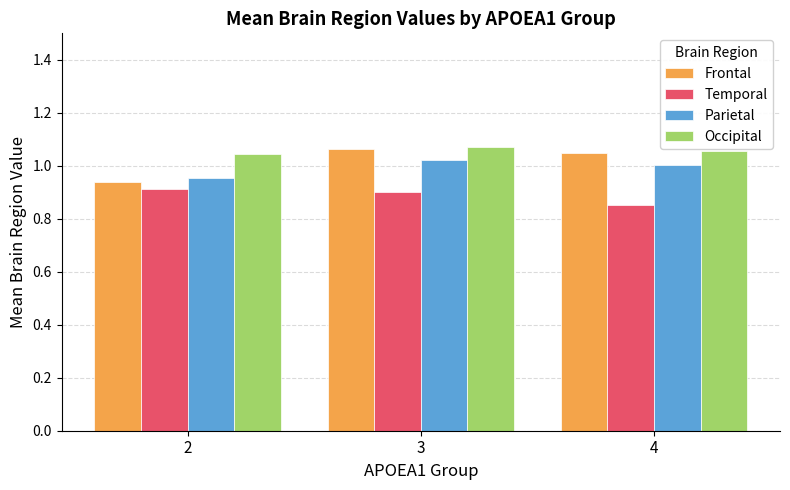

The Occipital series shows 1.0 at 2. True or false?

True